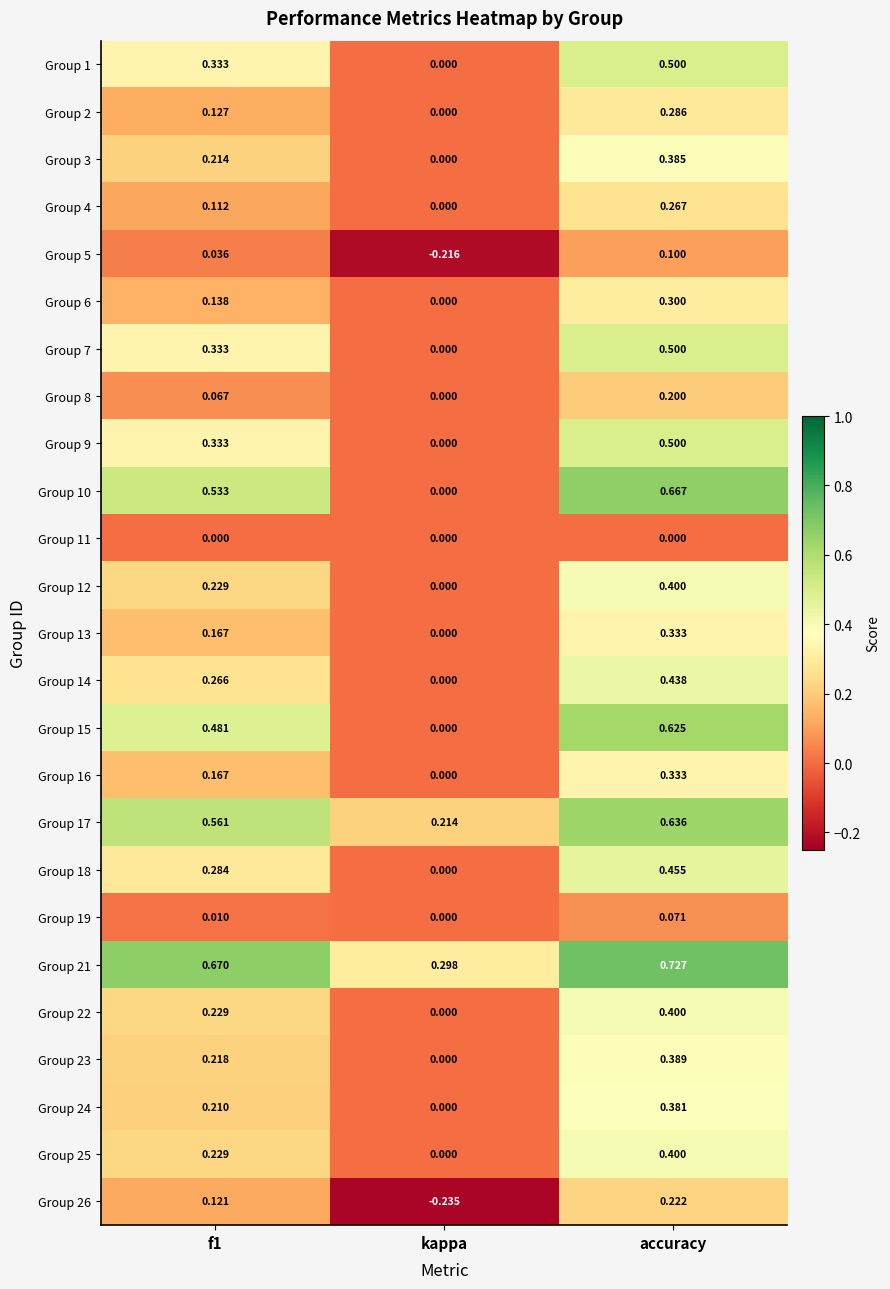

Is the value of Group 16 at f1 greater than the value of Group 14 at f1?

No